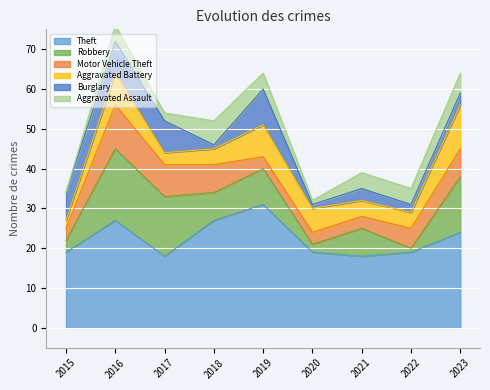

At which label is Aggravated Battery closest to 6?

2020